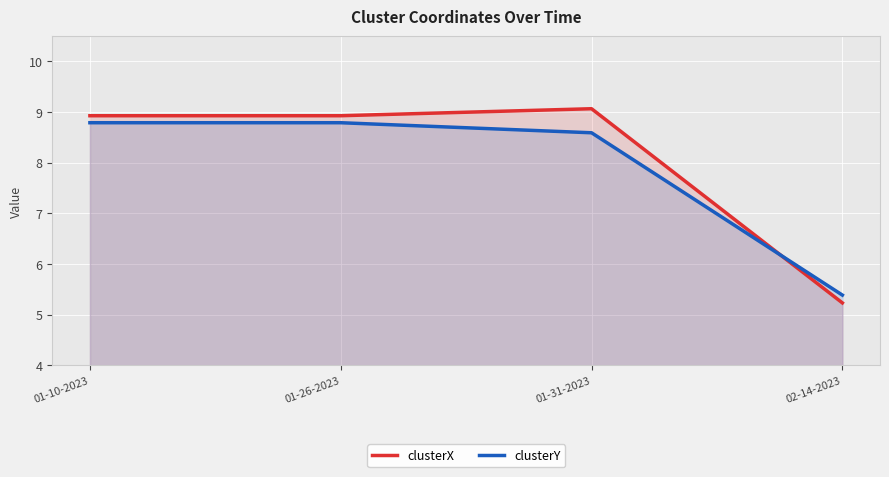

Which series ends up on top after the final intersection of clusterX and clusterY?

clusterY